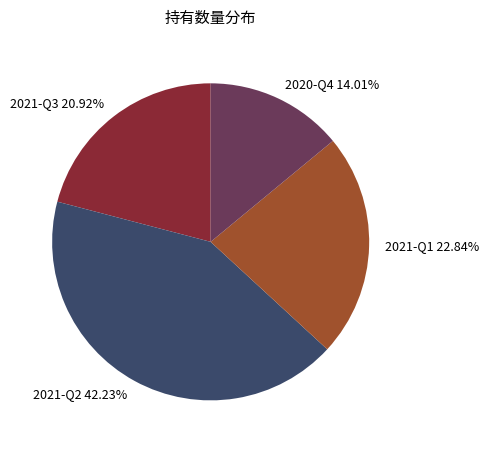

Count the number of slices in the pie.

4